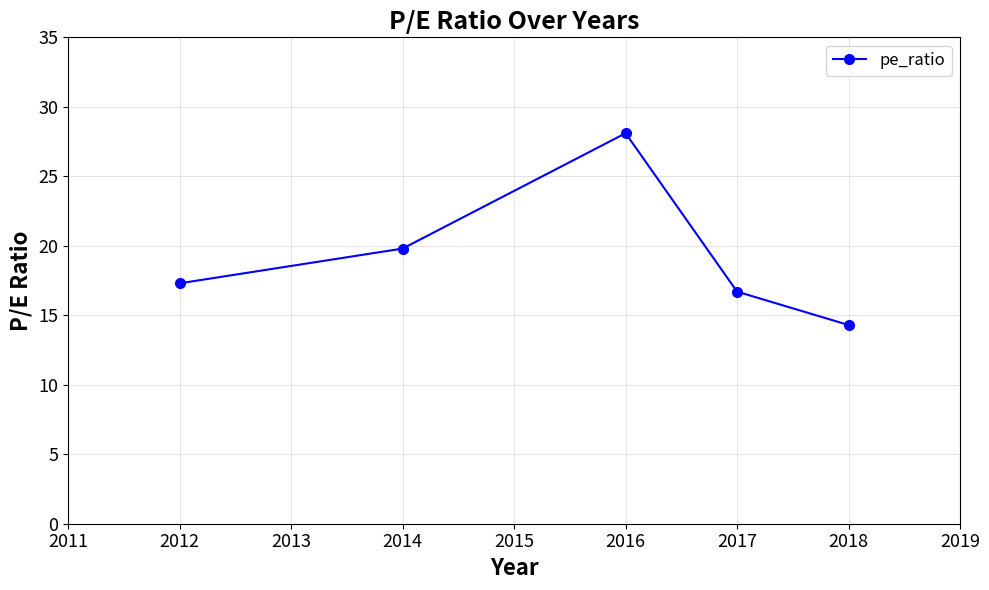

Approximately how many times larger is the value at 2016 compared to 2012?

1.6